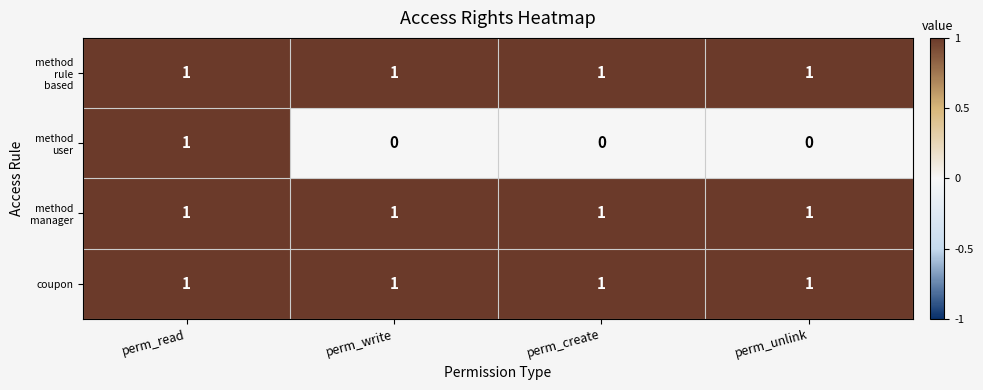

At how many categories does at least one series exceed 0?

4